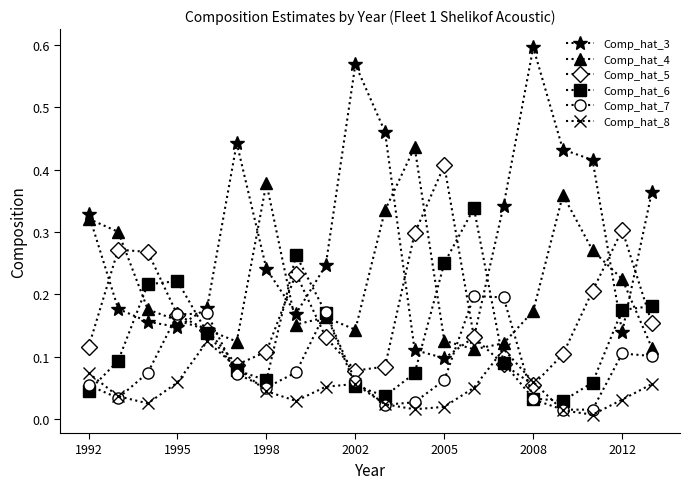

How many Comp_hat_3 values are between 0 and 1?

20